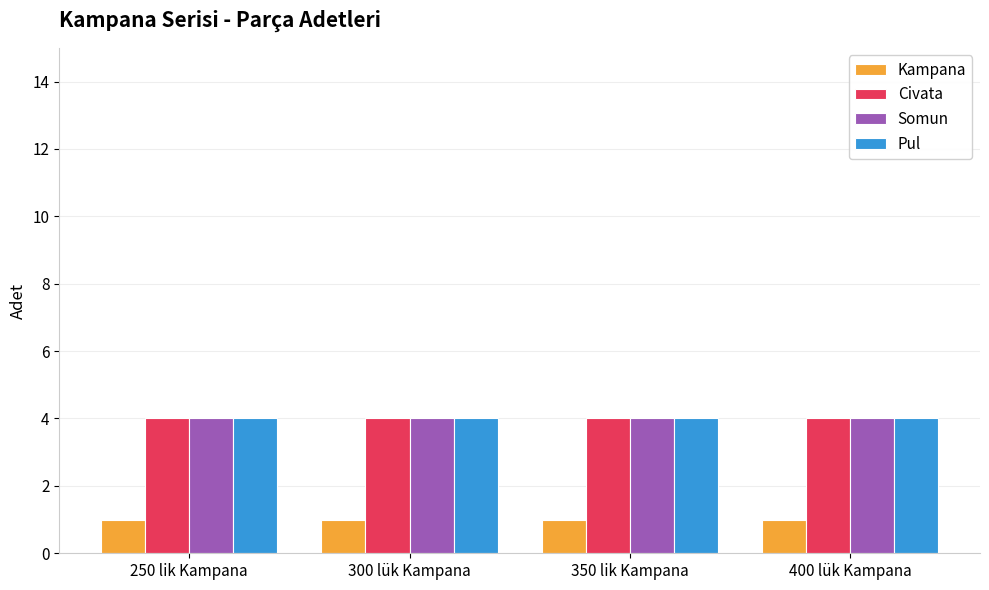

What is the greatest value displayed?

4